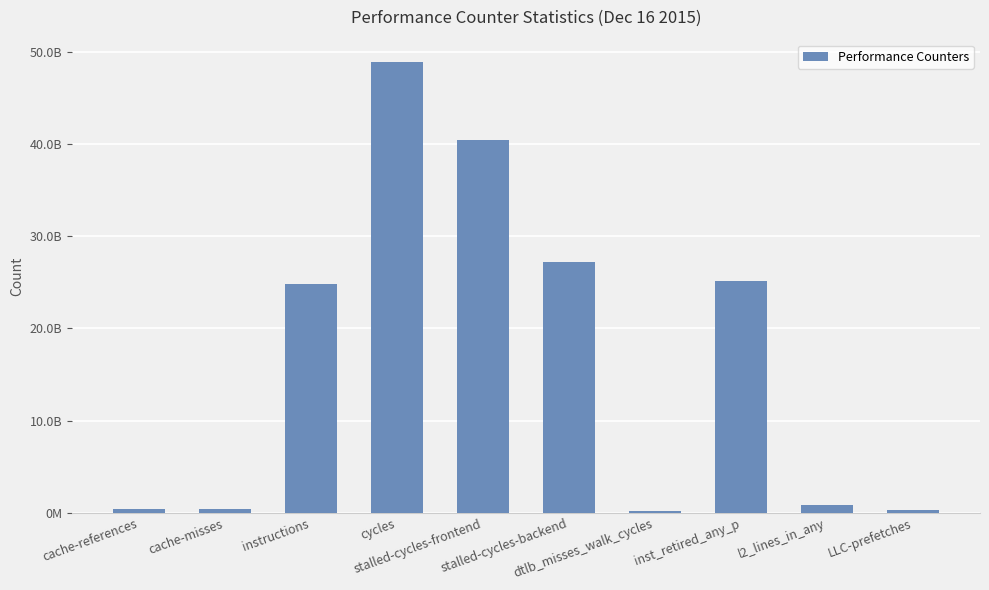

Is it true that the value at instructions is 24795934532?

True